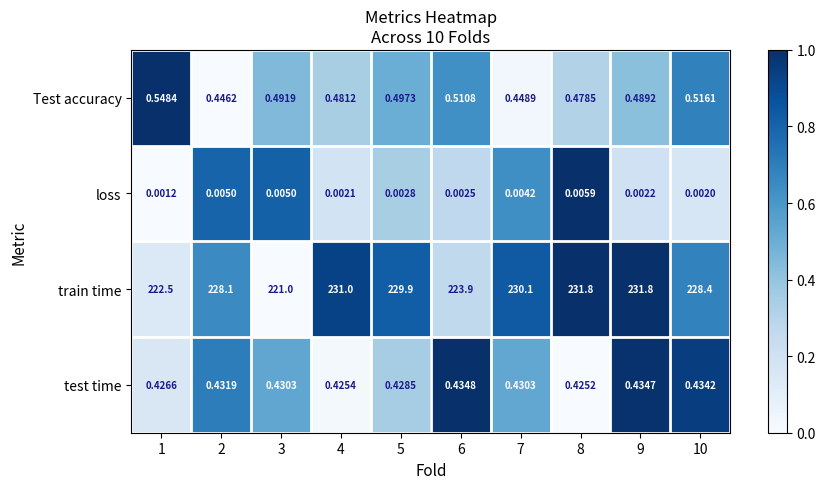

Which series changed the most between 4 and 7?

train time